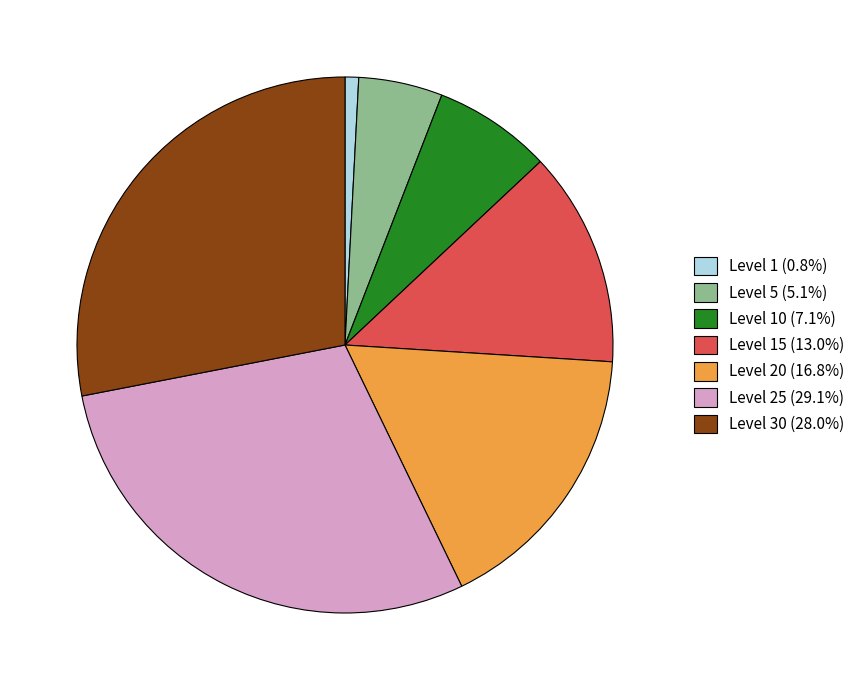

Does Level 25 (29.1%) account for over 50% of the chart?

No